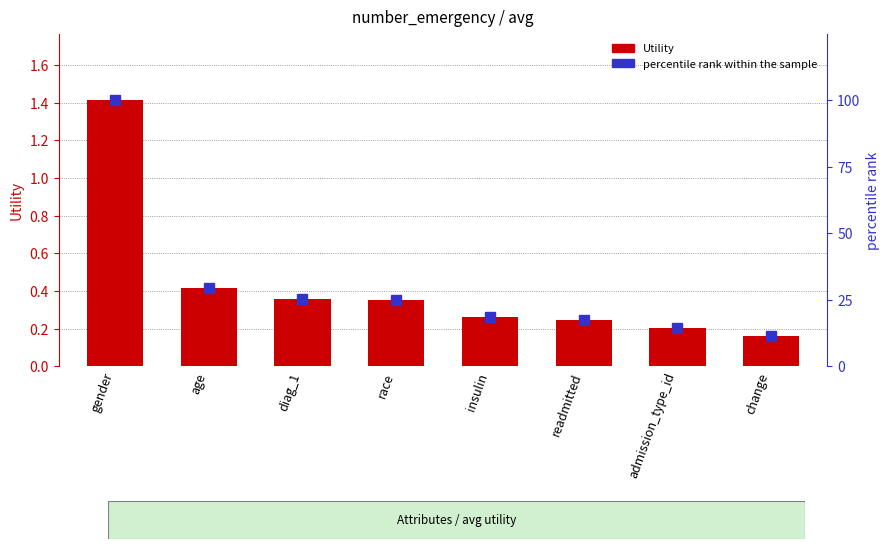

Is it true that Utility equals 0.2 at diag_1?

False